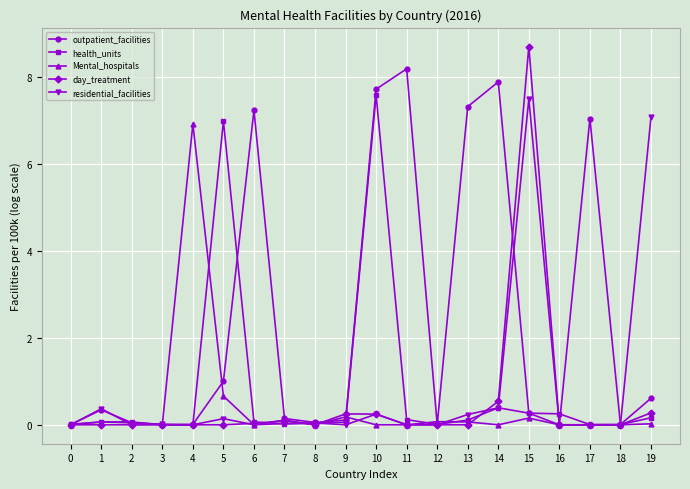

What is the maximum value for residential_facilities?

7.5